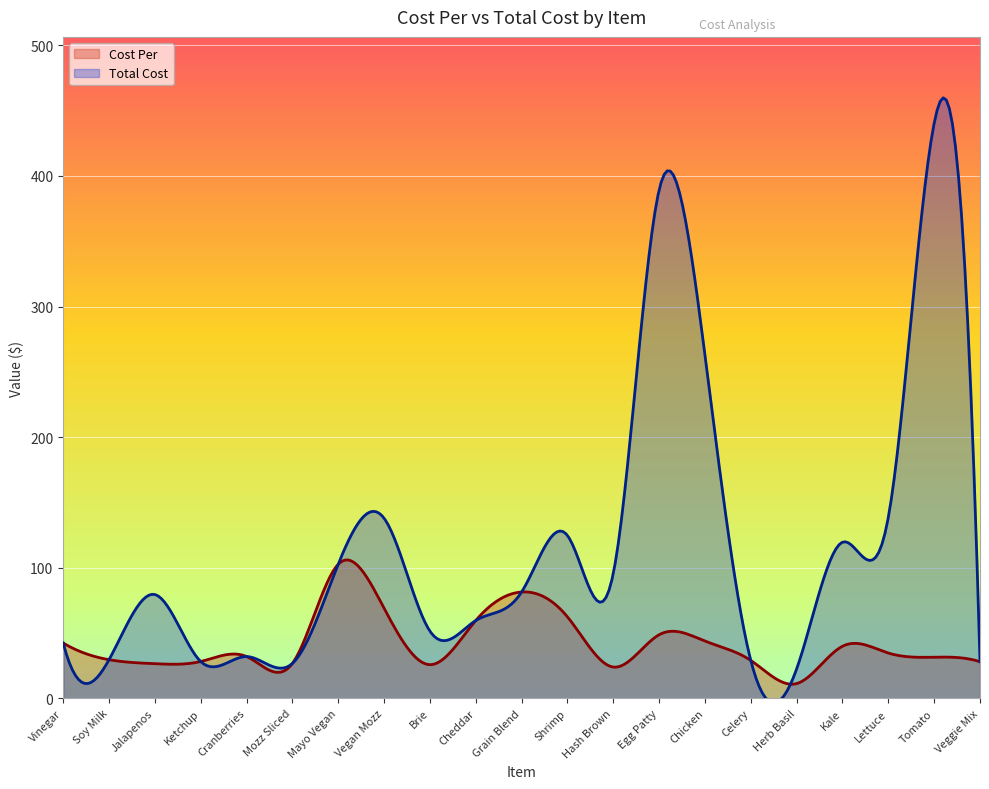

Is the value of Cost Per at Lettuce greater than the value of Total Cost at Soy Milk?

Yes